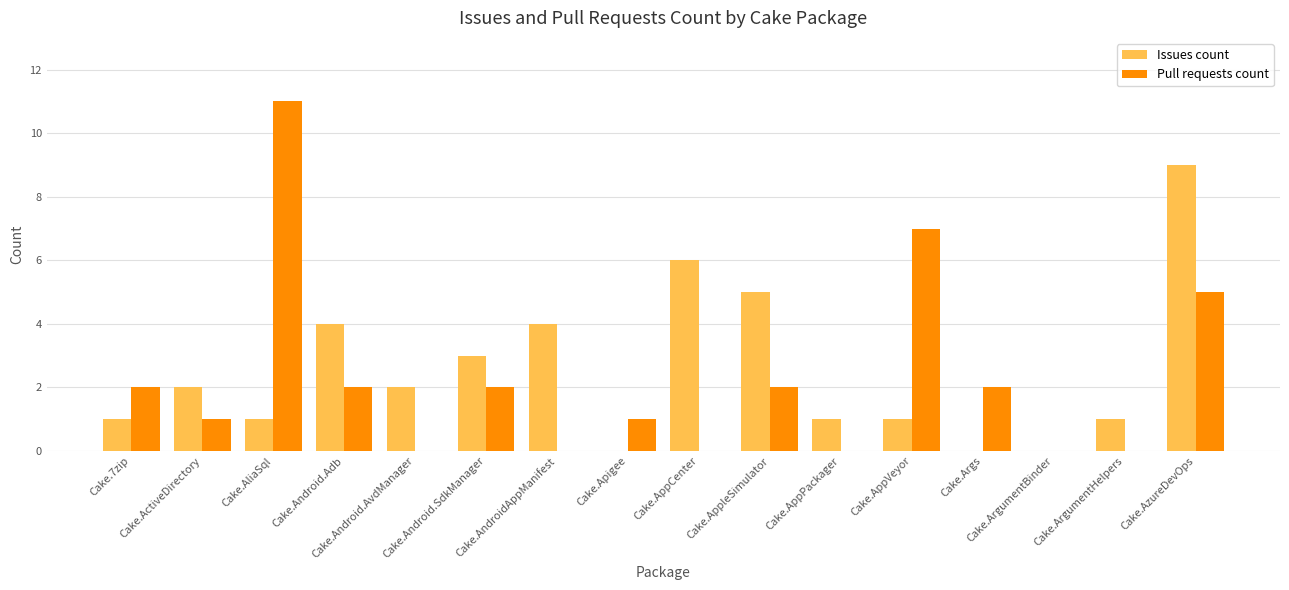

What are all the series names shown in the legend?

Issues count, Pull requests count